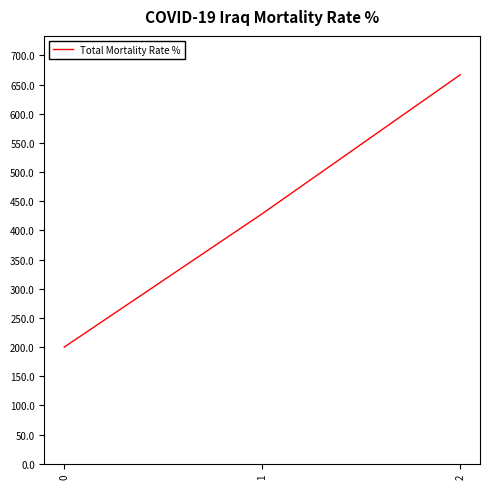

At which category does the chart reach its peak across all series?

2